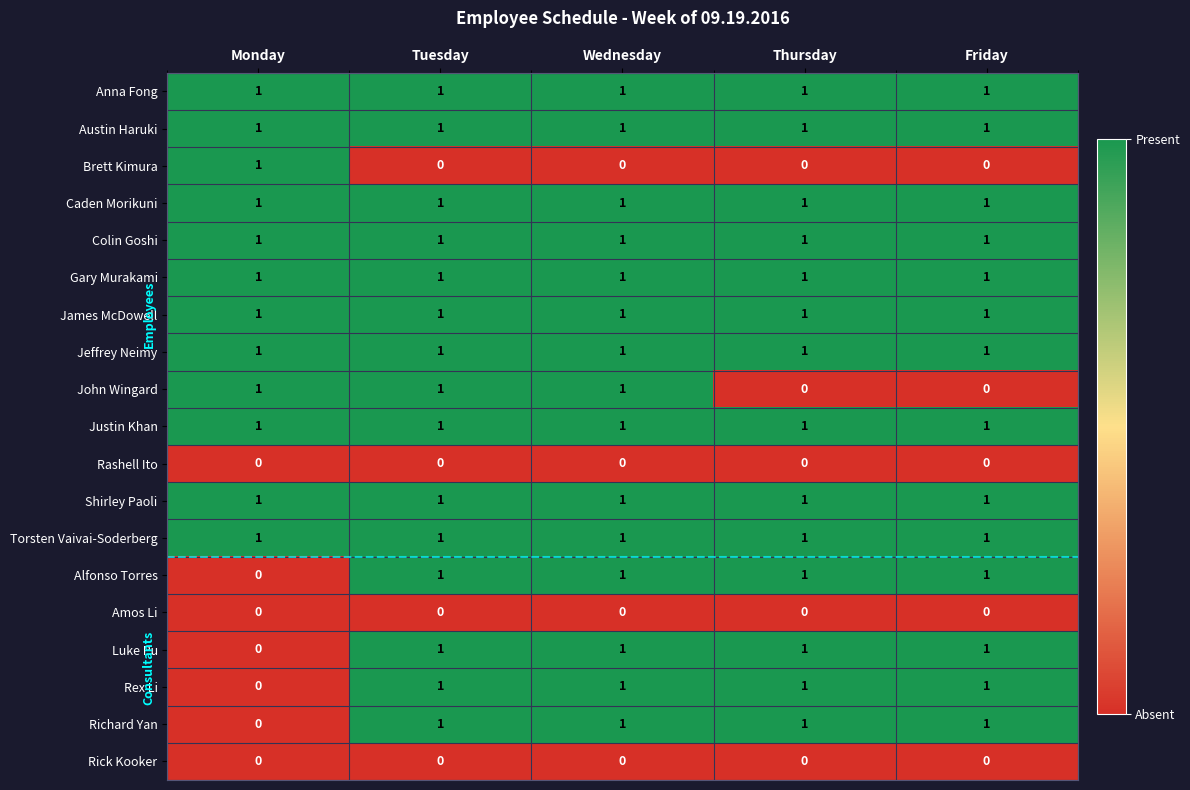

What is the total value across all series at Monday?

12